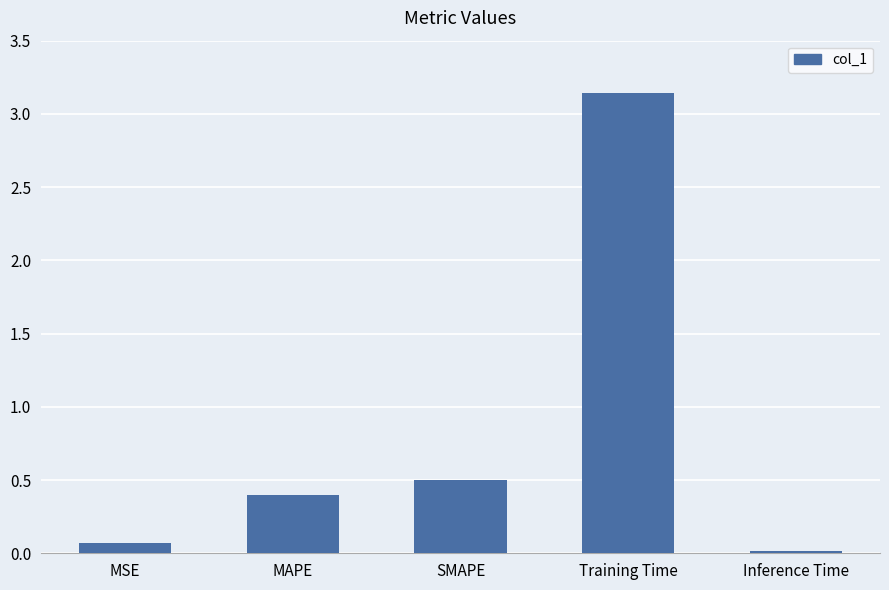

Read the value at SMAPE.

0.5